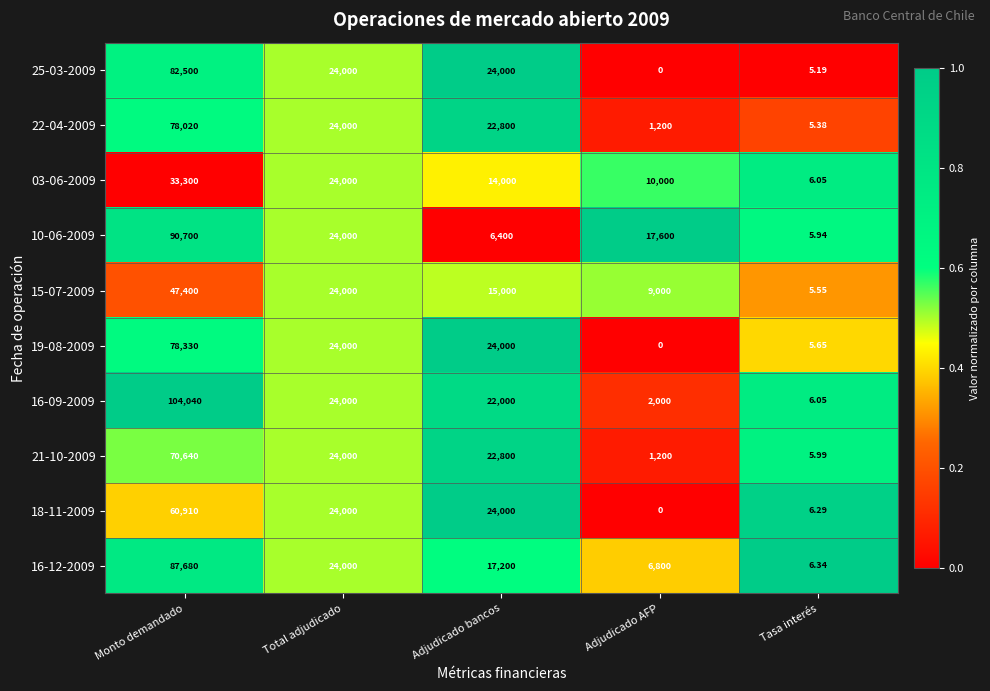

At which category does the chart reach its peak across all series?

Monto demandado